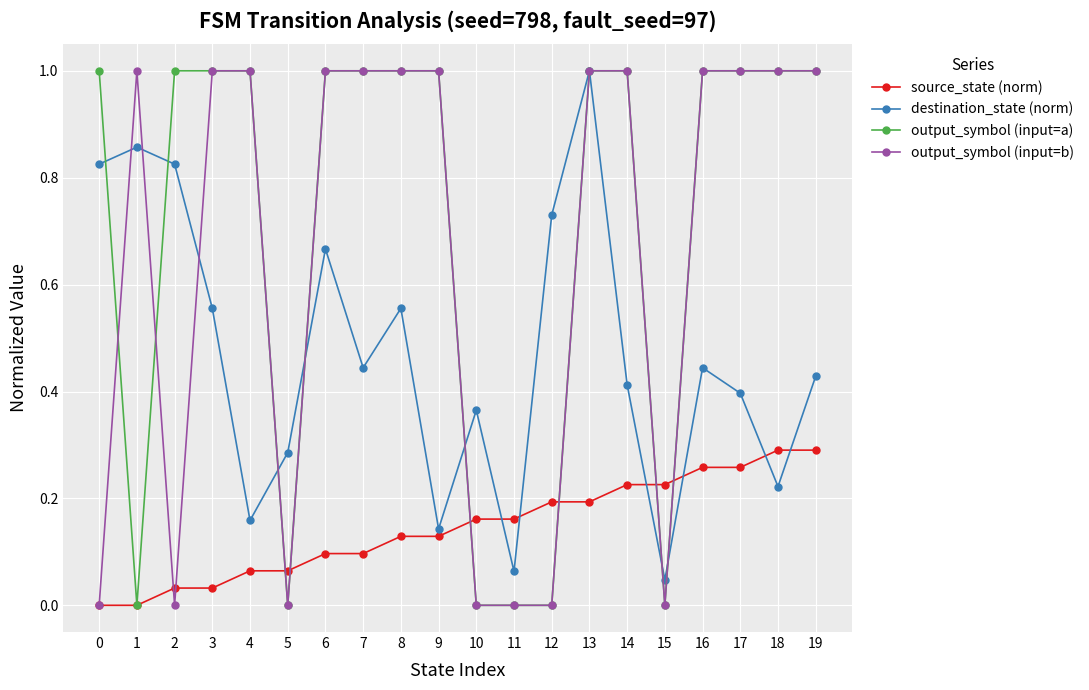

What is the value of the output_symbol (input=a) point at the 20th from the left?

1.0